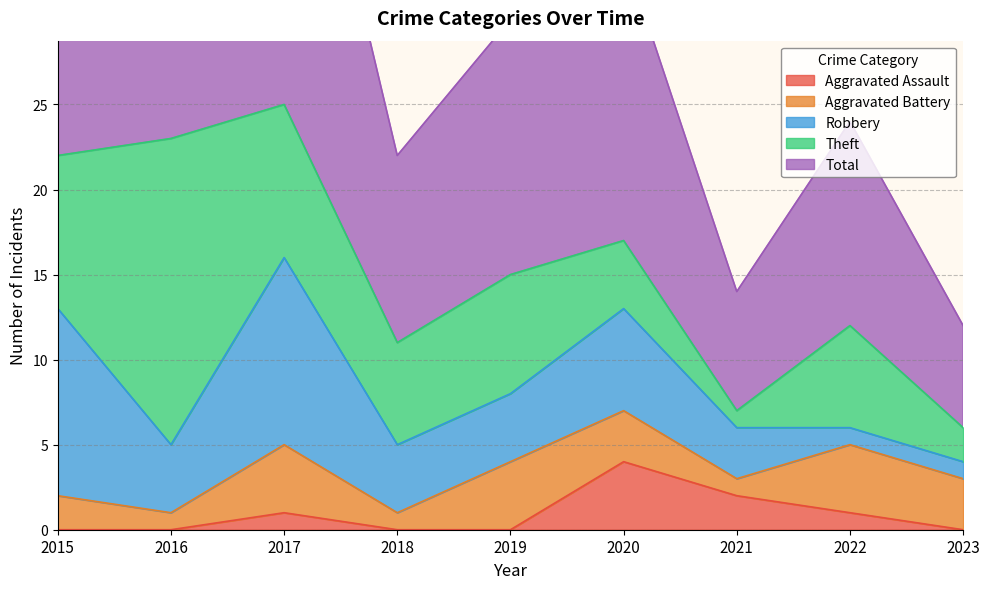

Reading right to left, extract all data points from this chart.

Aggravated Assault: 0	1	2	4	0	0	1	0	0
Aggravated Battery: 3	4	1	3	4	1	4	1	2
Robbery: 1	1	3	6	4	4	11	4	11
Theft: 2	6	1	4	7	6	9	18	9
Total: 6	12	7	17	15	11	25	23	23